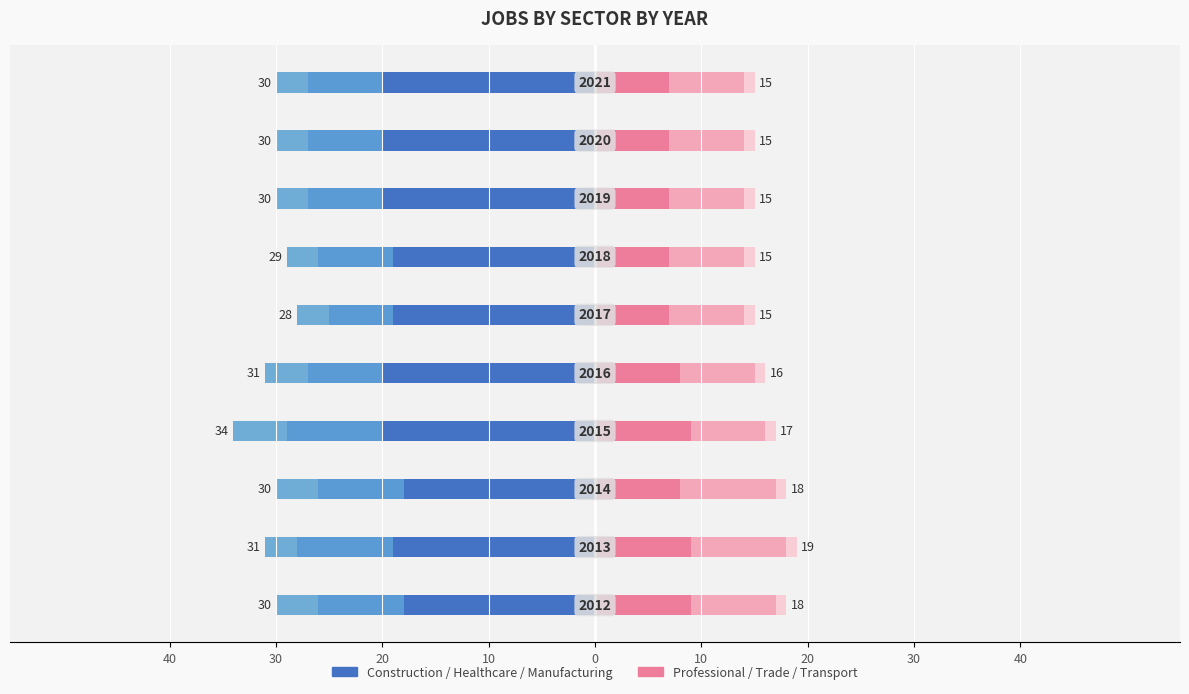

The JobsTransport series shows 0.2 at 0. True or false?

False